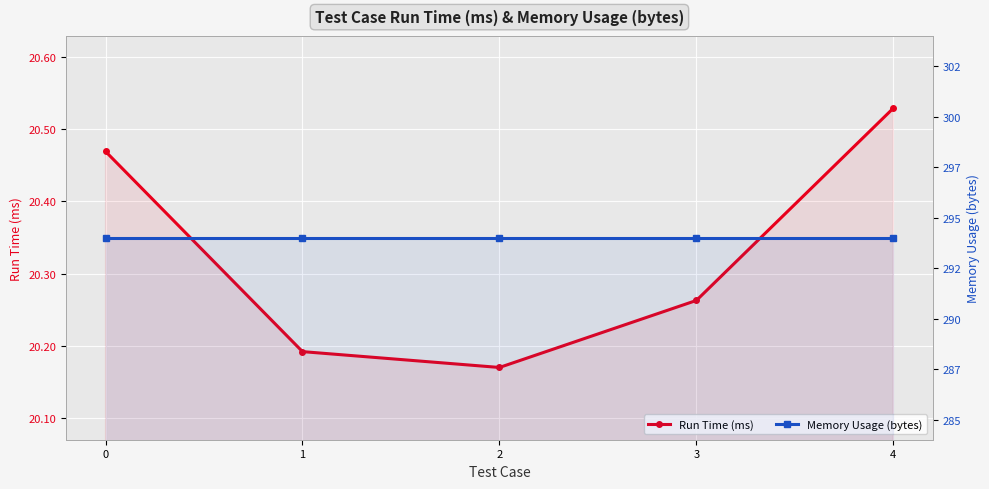

At how many categories does at least one series exceed 193?

5